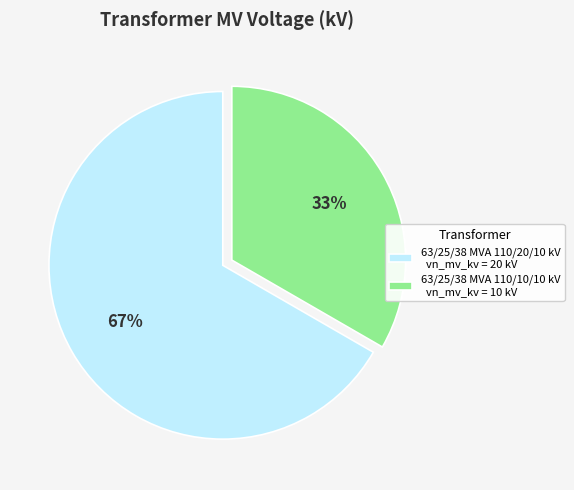

Combined, do 63/25/38 MVA 110/10/10 kV and 63/25/38 MVA 110/20/10 kV account for over 50%?

Yes